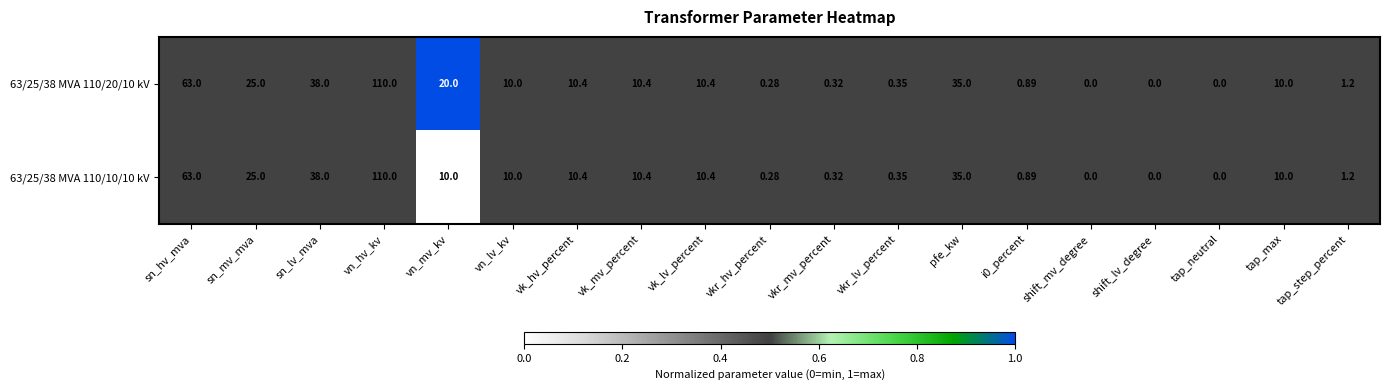

Where does the 63/25/38 MVA 110/20/10 kV series first go above 10?

sn_hv_mva